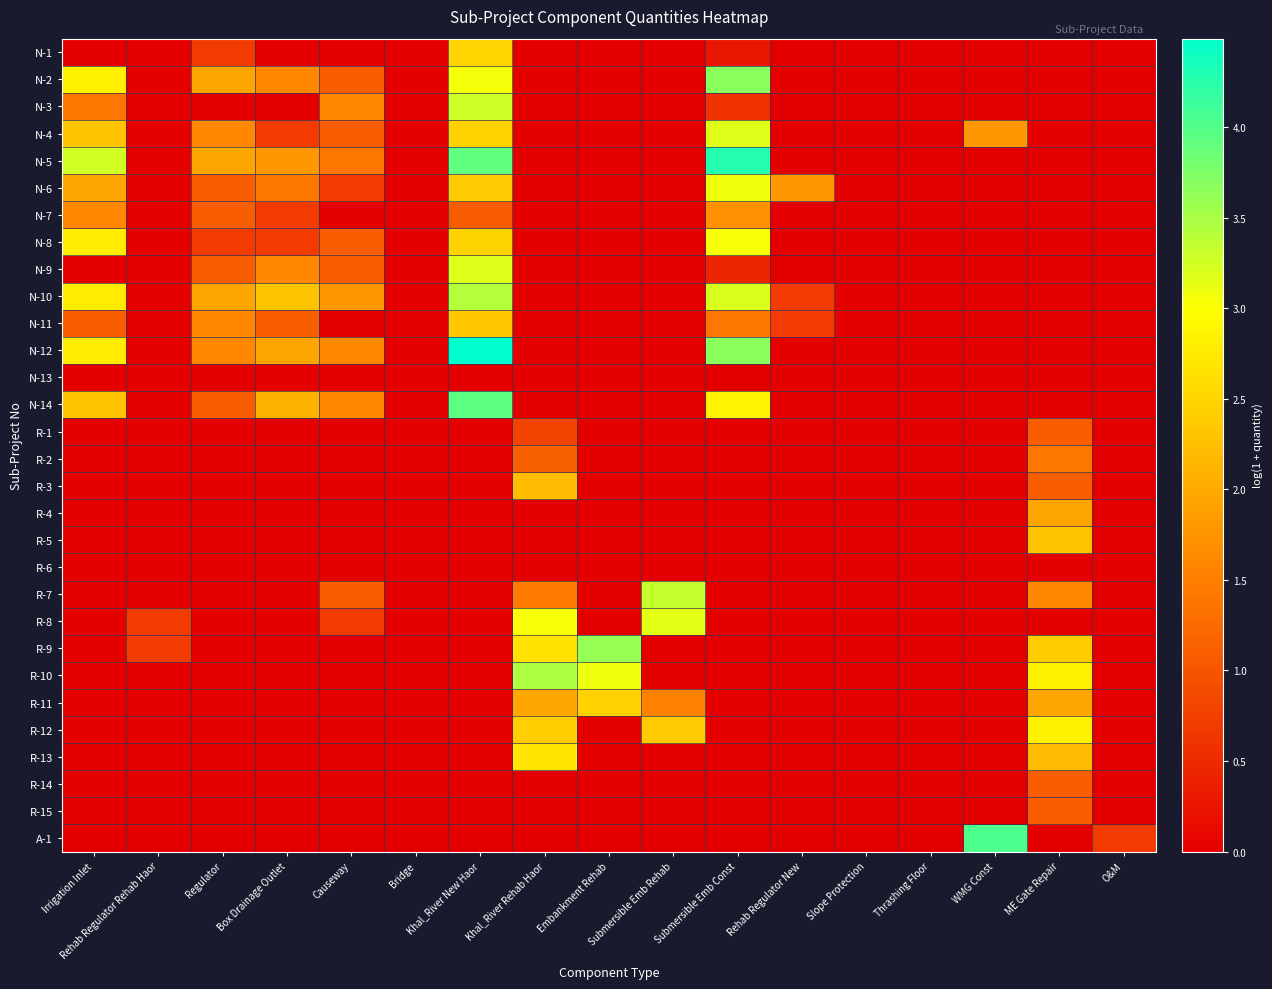

At which category is the sum across all series the highest?

Khal_River New Haor